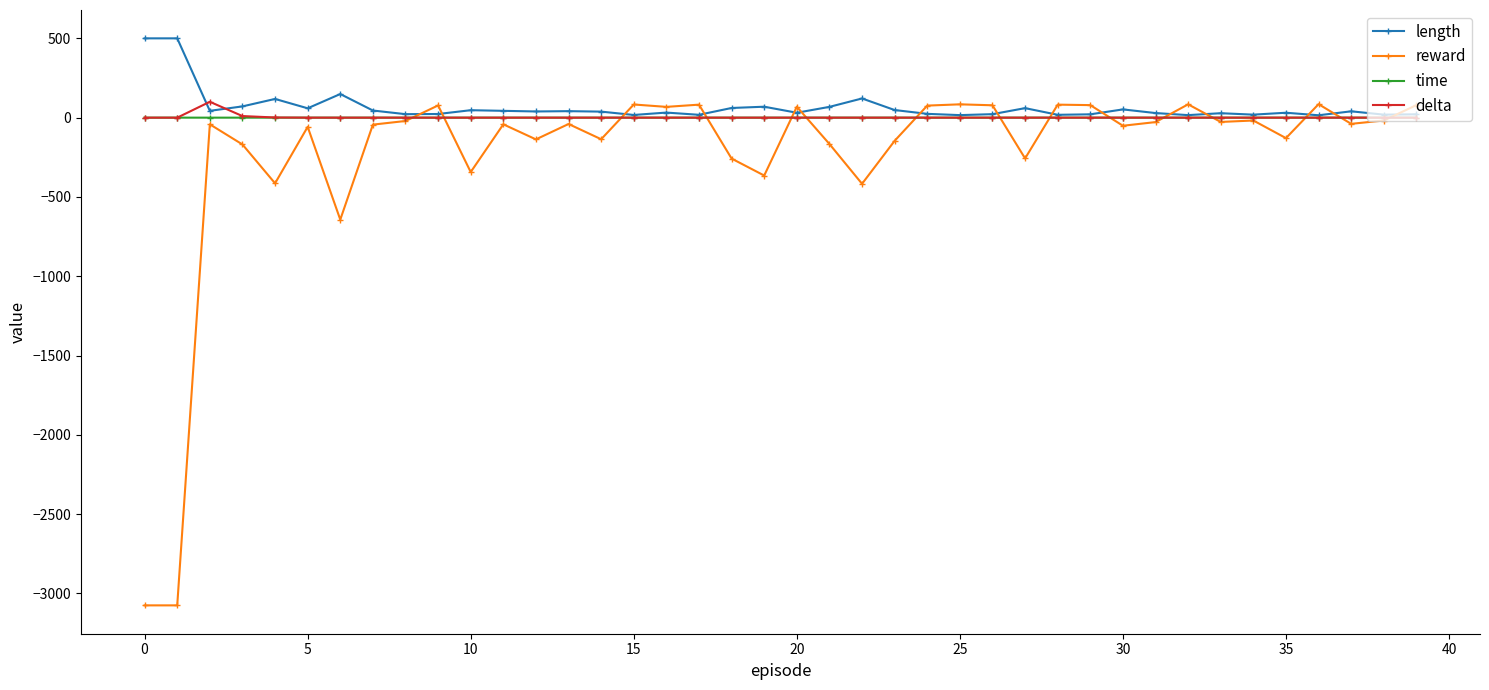

What is the maximum value for delta?

100.0